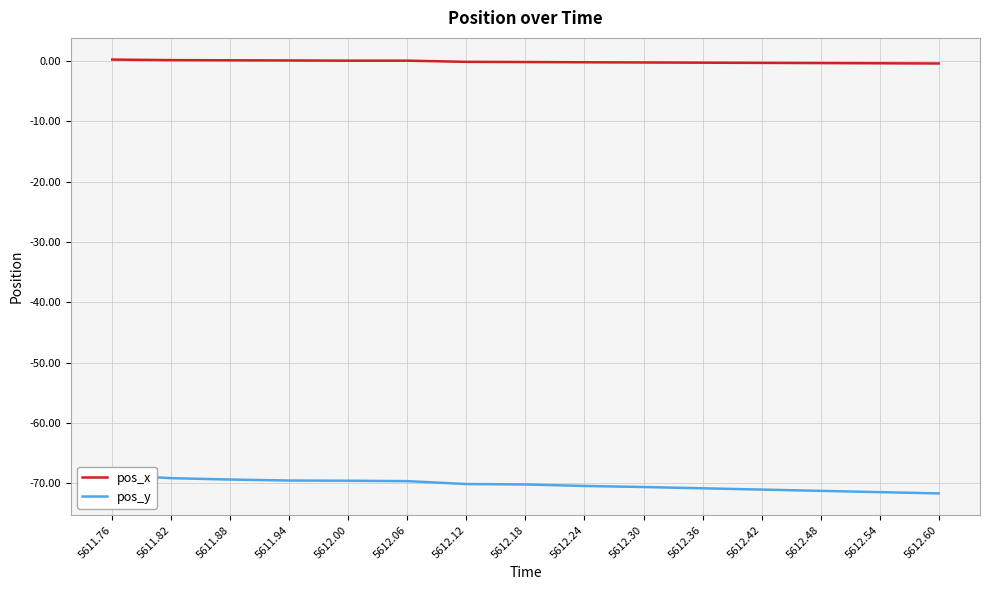

At how many categories does at least one series exceed -19?

15